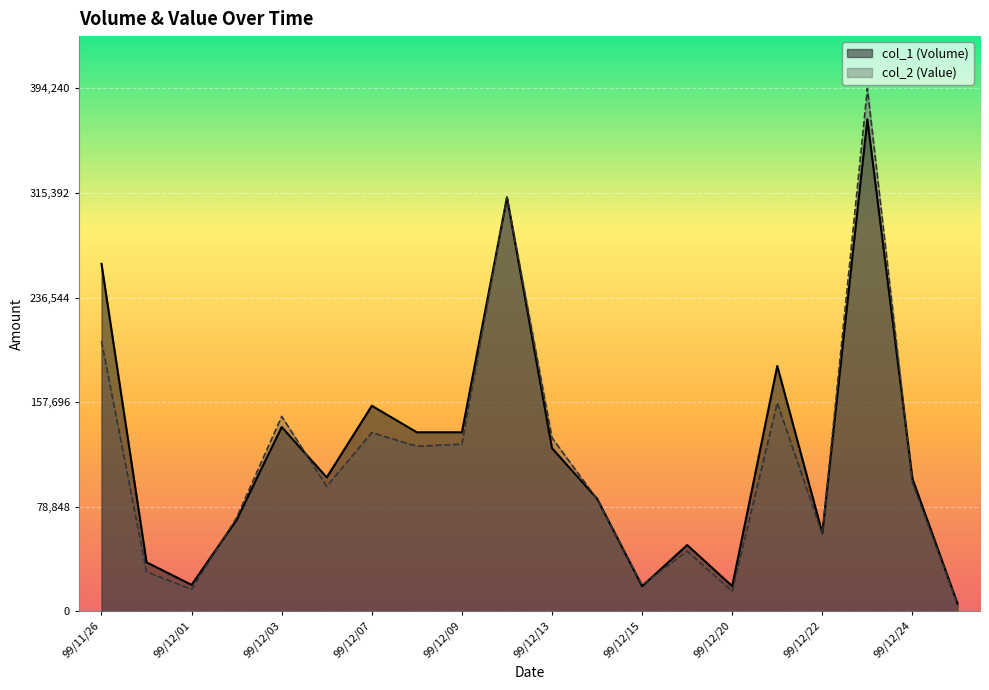

Which has a higher value, 99/12/07 or 99/12/13?

99/12/07